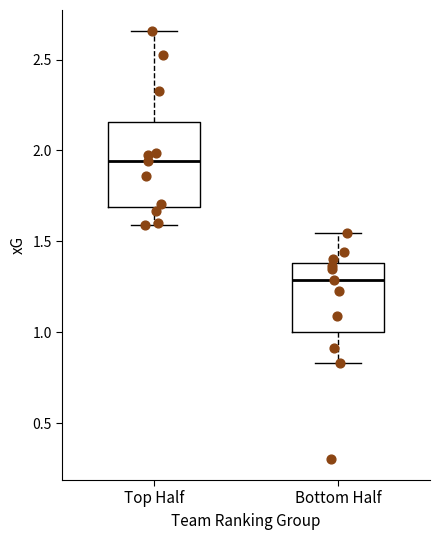

Which box's median line is the lowest?

Bottom Half